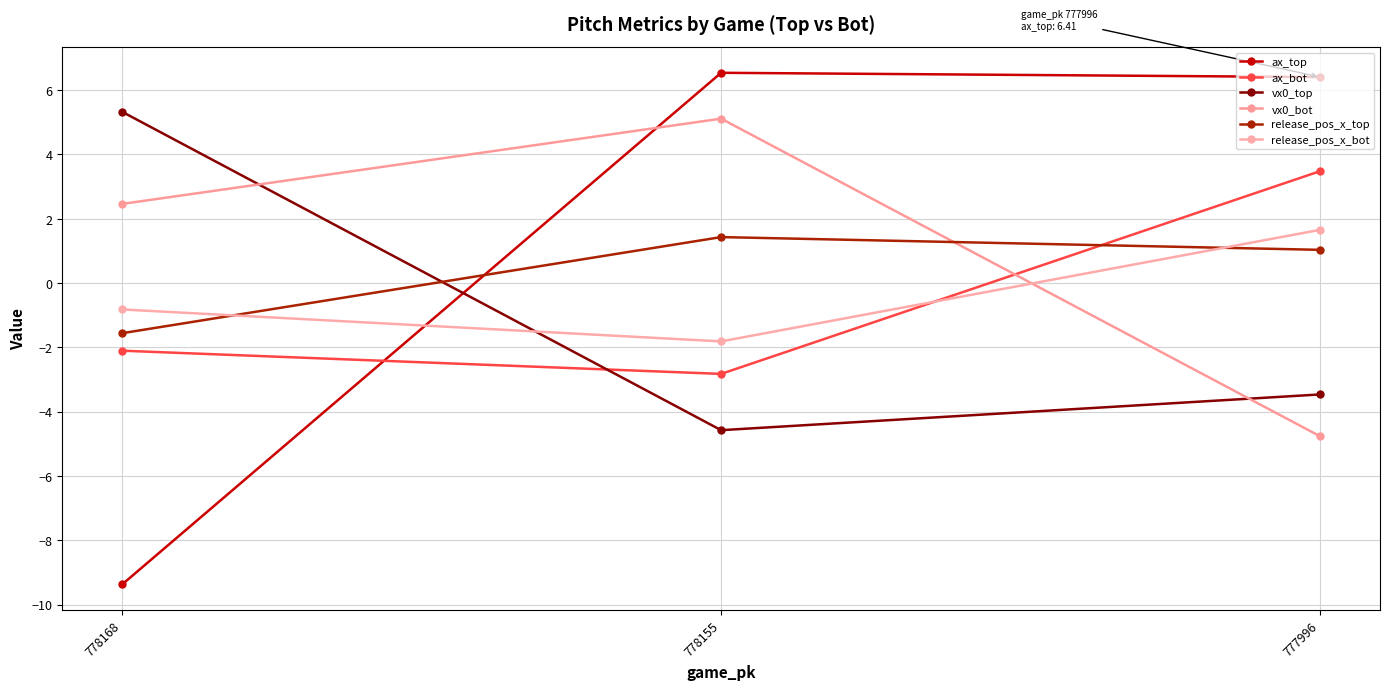

What is the value of the vx0_bot point at the 3rd from the left?

-4.8